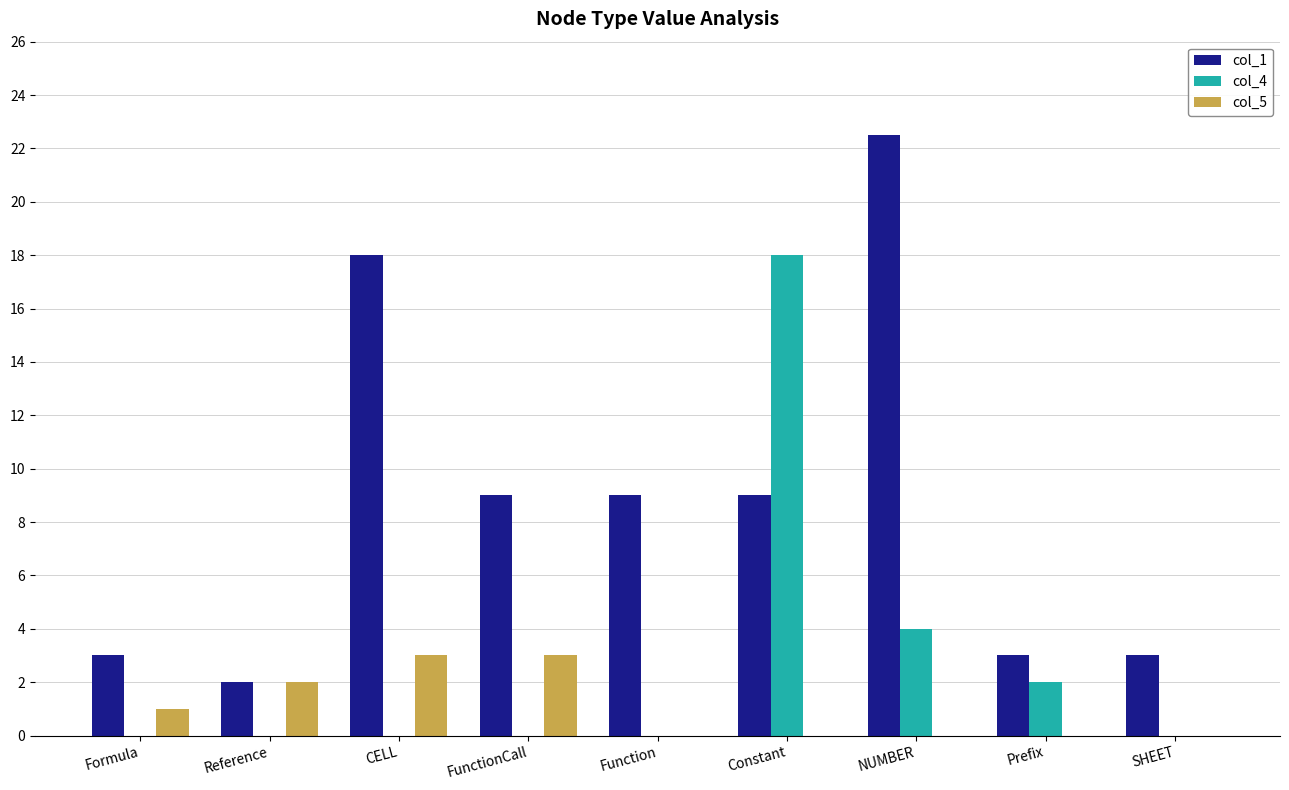

What is the sum of all col_4 values?

24.0